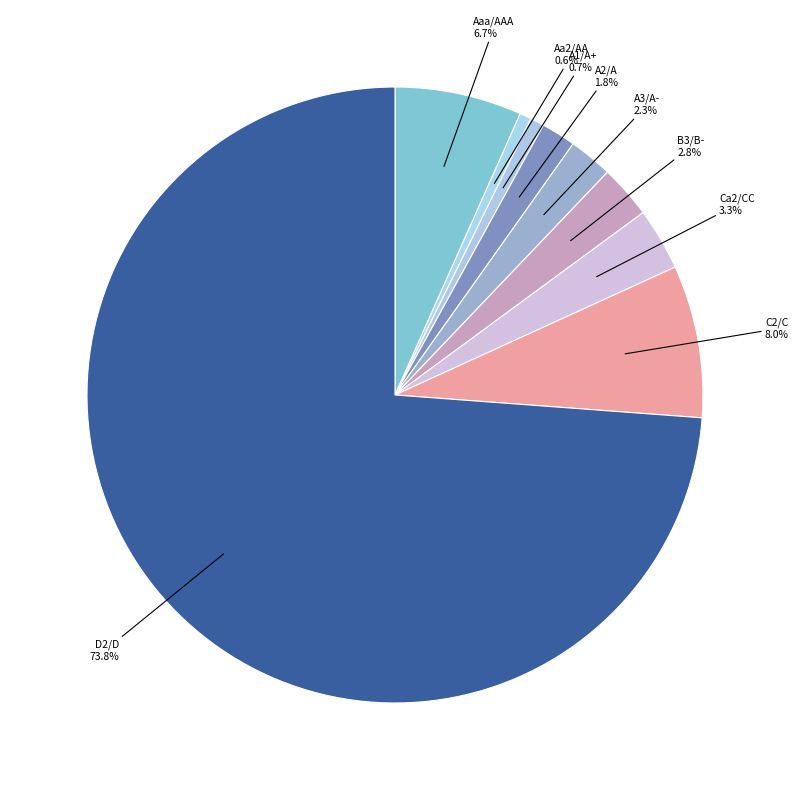

To the nearest percent, what is the difference between the largest and smallest slice percentages?

73%